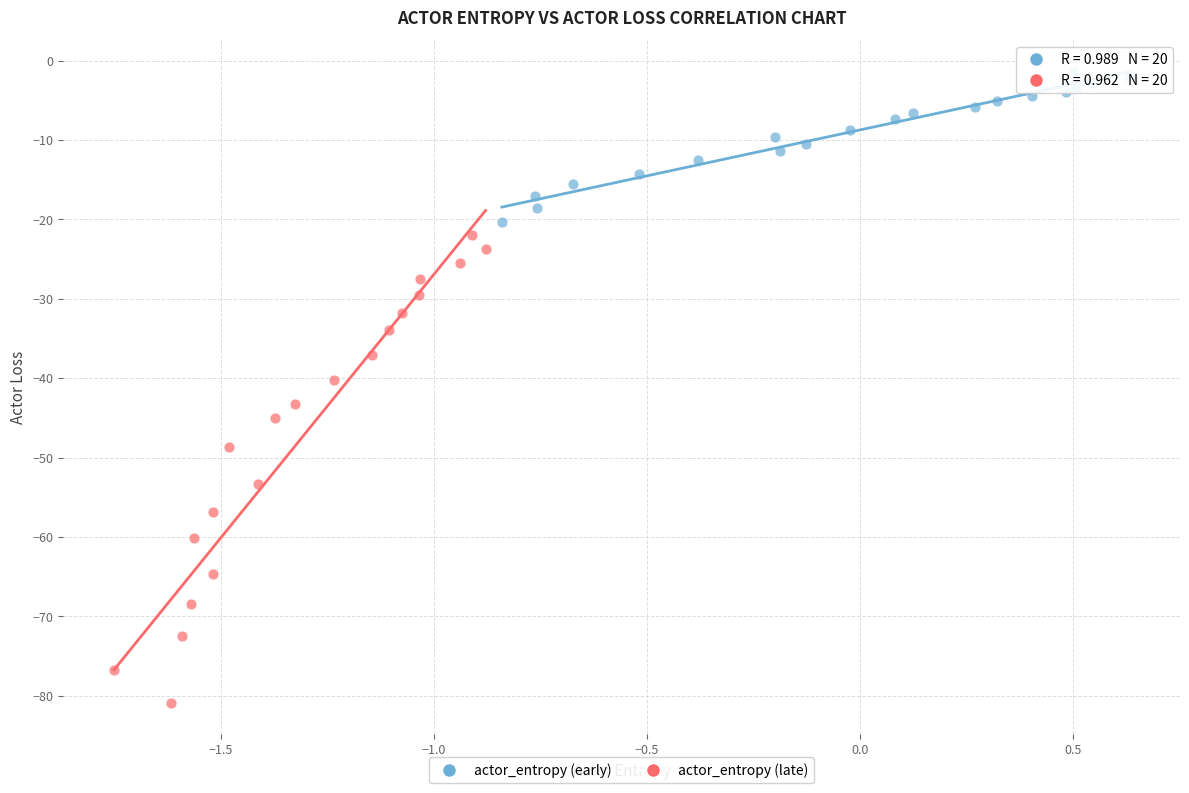

Which series has the widest spread of Y values?

actor_entropy (late)